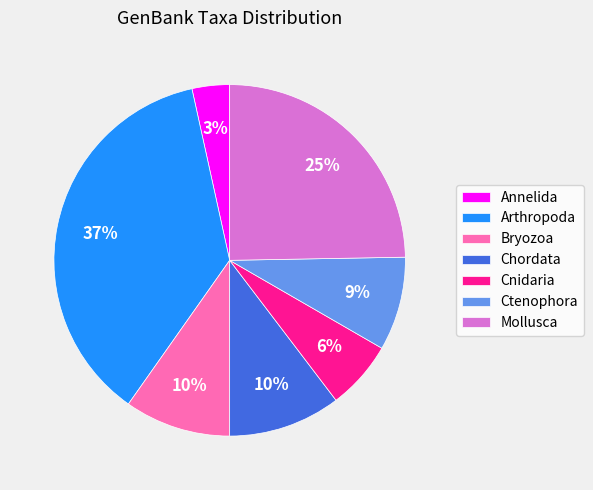

Is it true that Bryozoa is 10% of the pie?

True